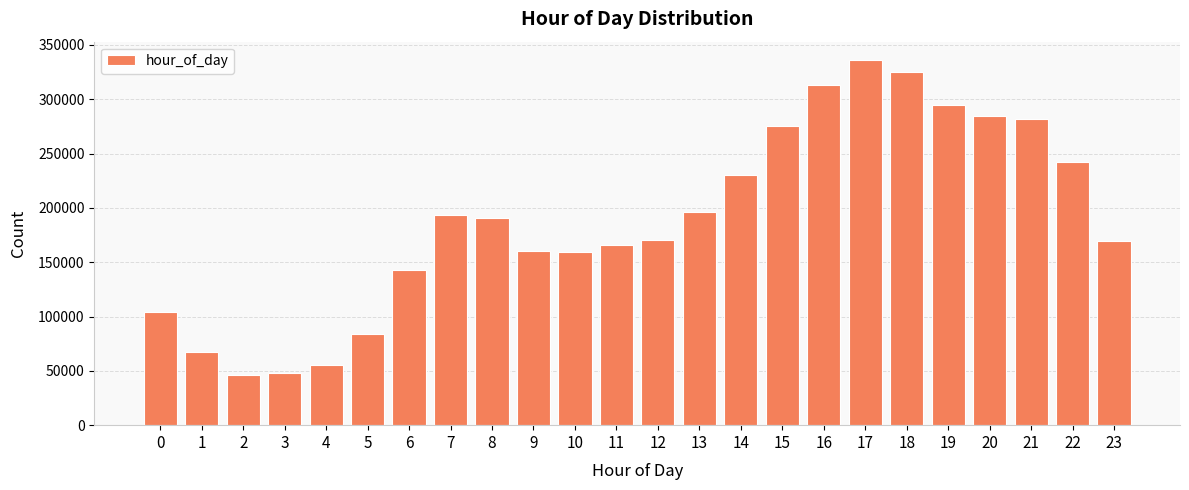

What is the ratio of the value at 0 to the value at 17?

0.3